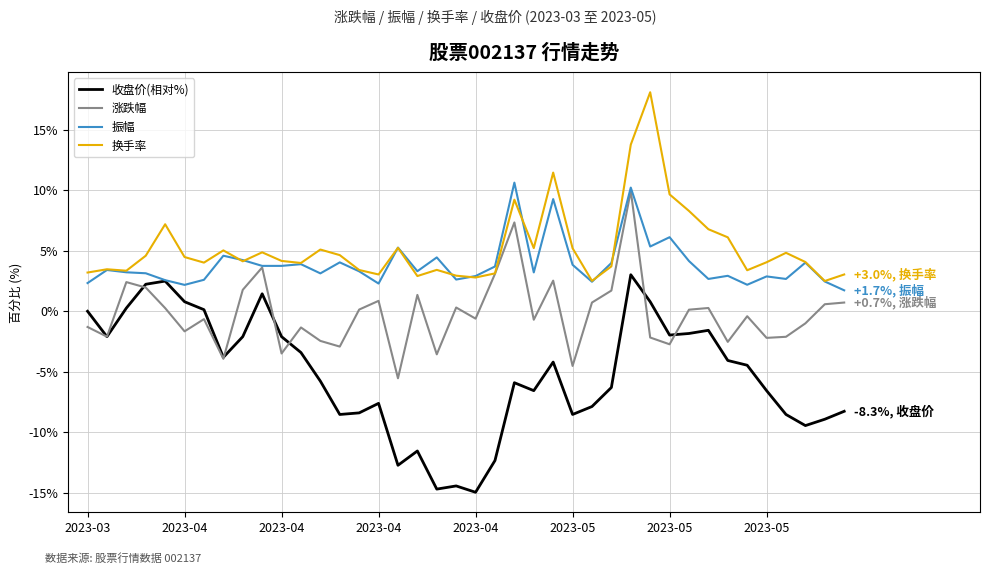

Which series has the largest range (max minus min)?

收盘价(相对%)